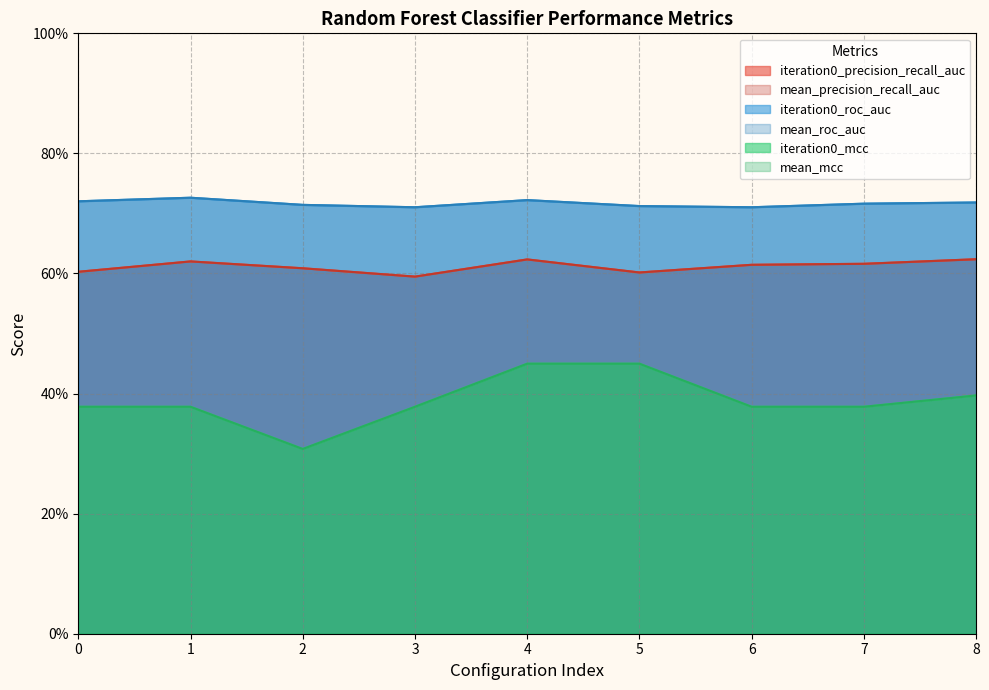

Does the chart display data point markers on the line(s)?

No